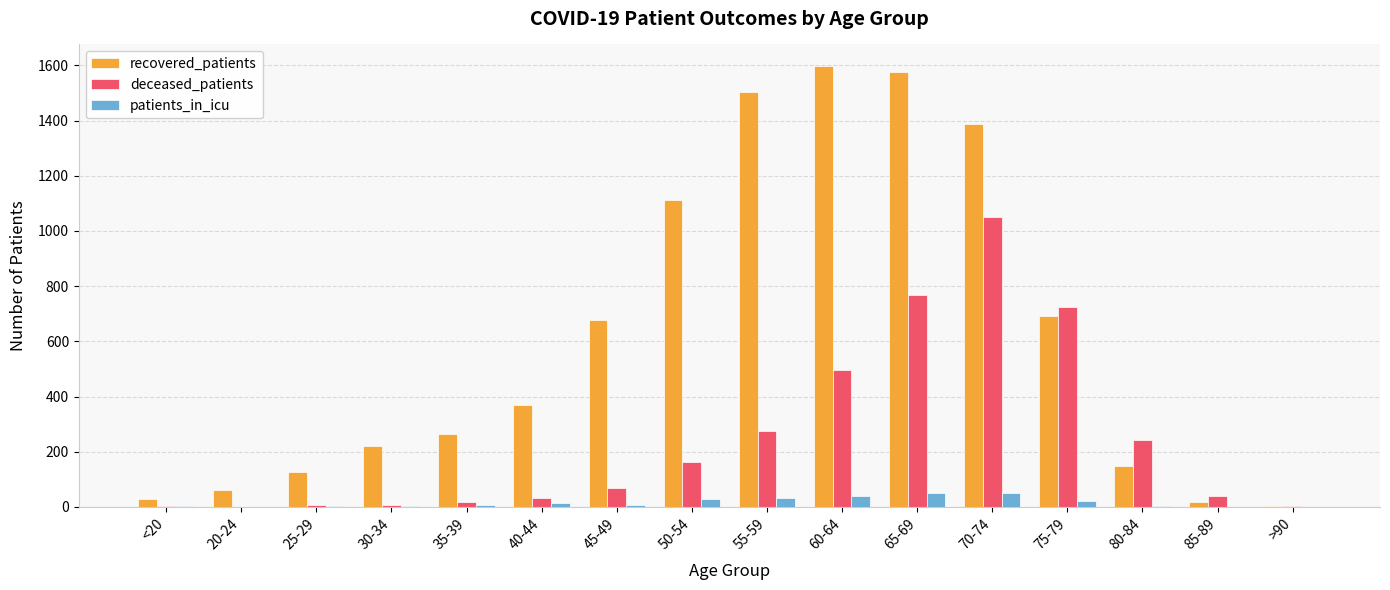

How many distinct data groups are displayed?

3